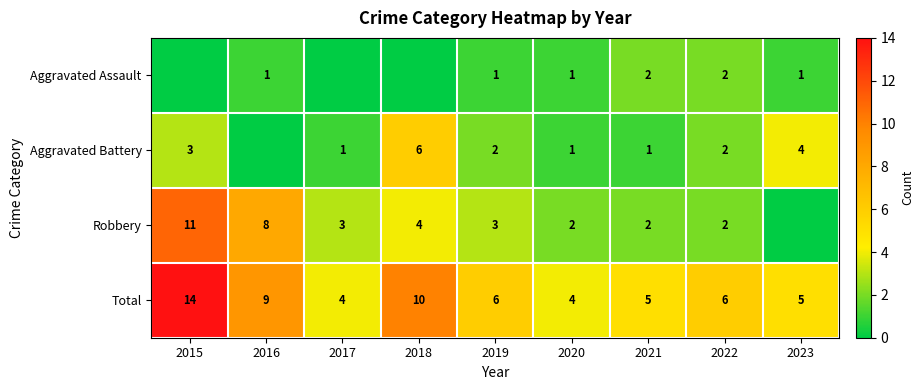

Is it true that Total equals 4 at 2017?

True